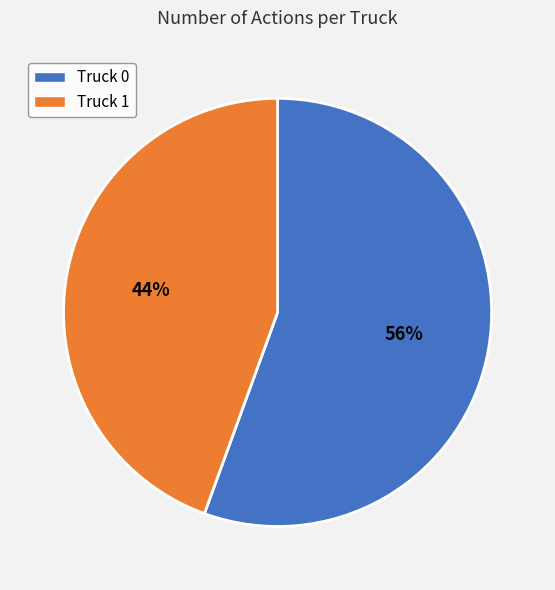

Which slice is the smallest?

Truck 1